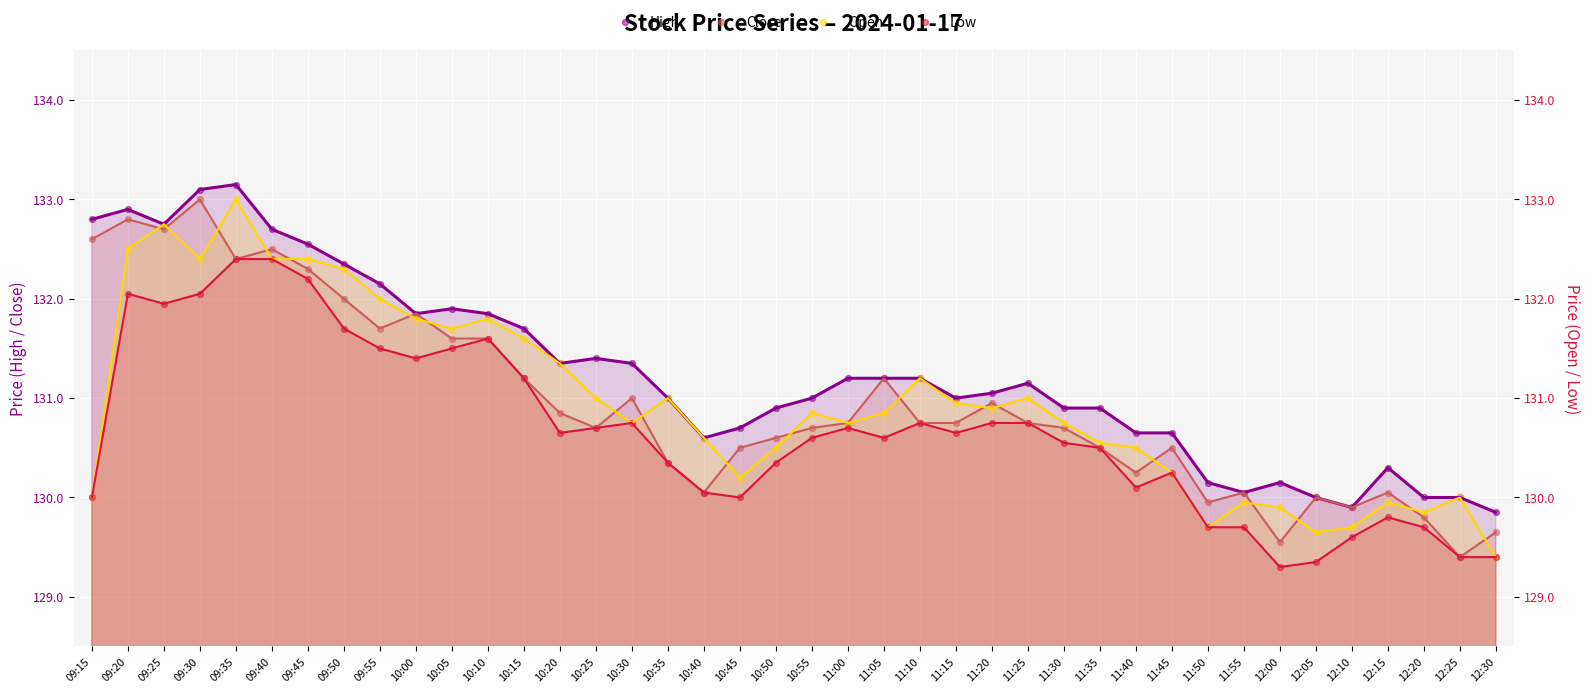

Which series has the largest total across all categories?

High